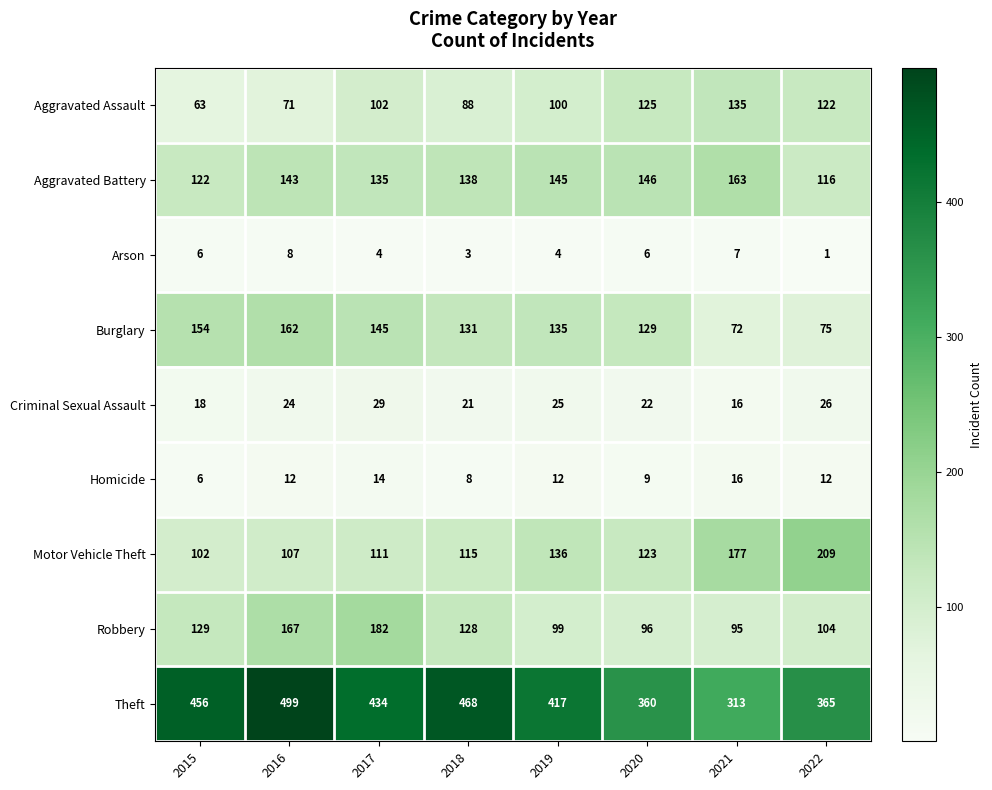

Which category has the lowest value in the Aggravated Battery series?

2022